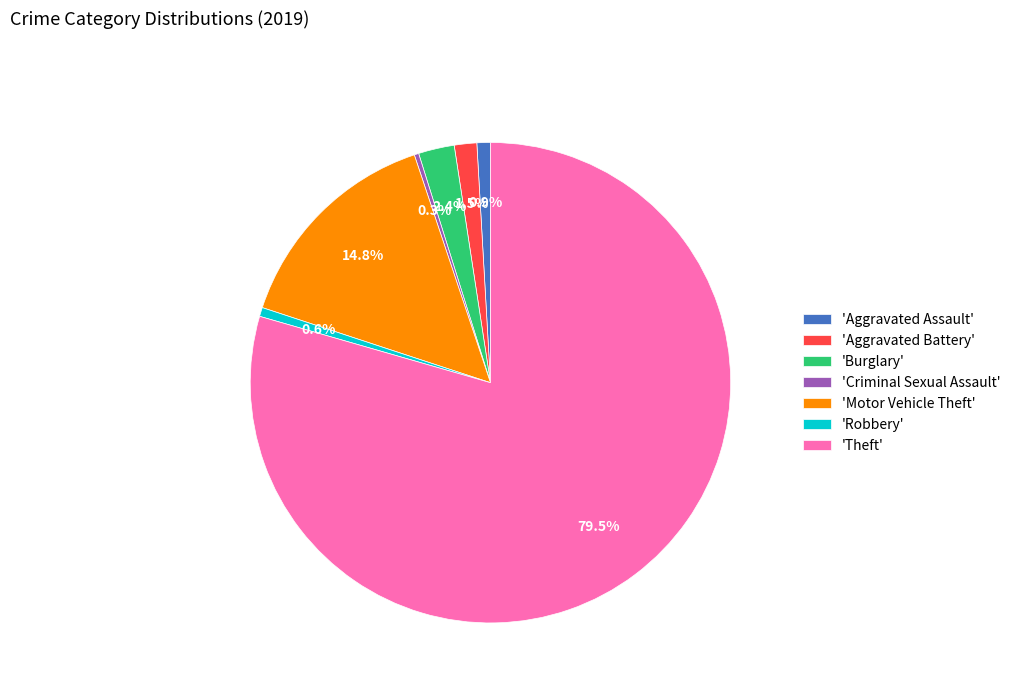

What is the largest slice in the pie chart?

'Theft'